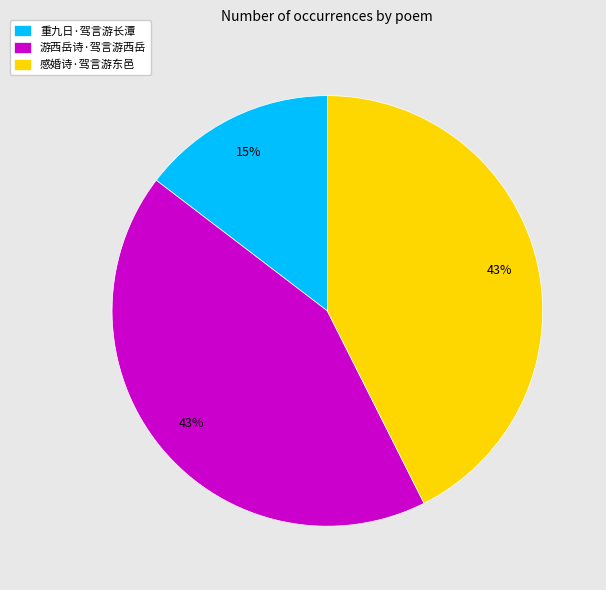

What is the smallest slice in the pie chart?

重九日·驾言游长潭